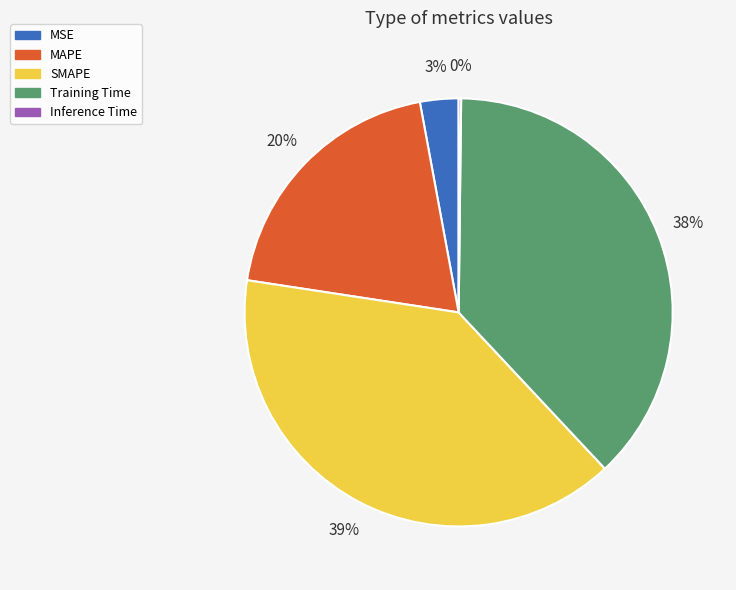

True or false: SMAPE accounts for 39% of the total.

True